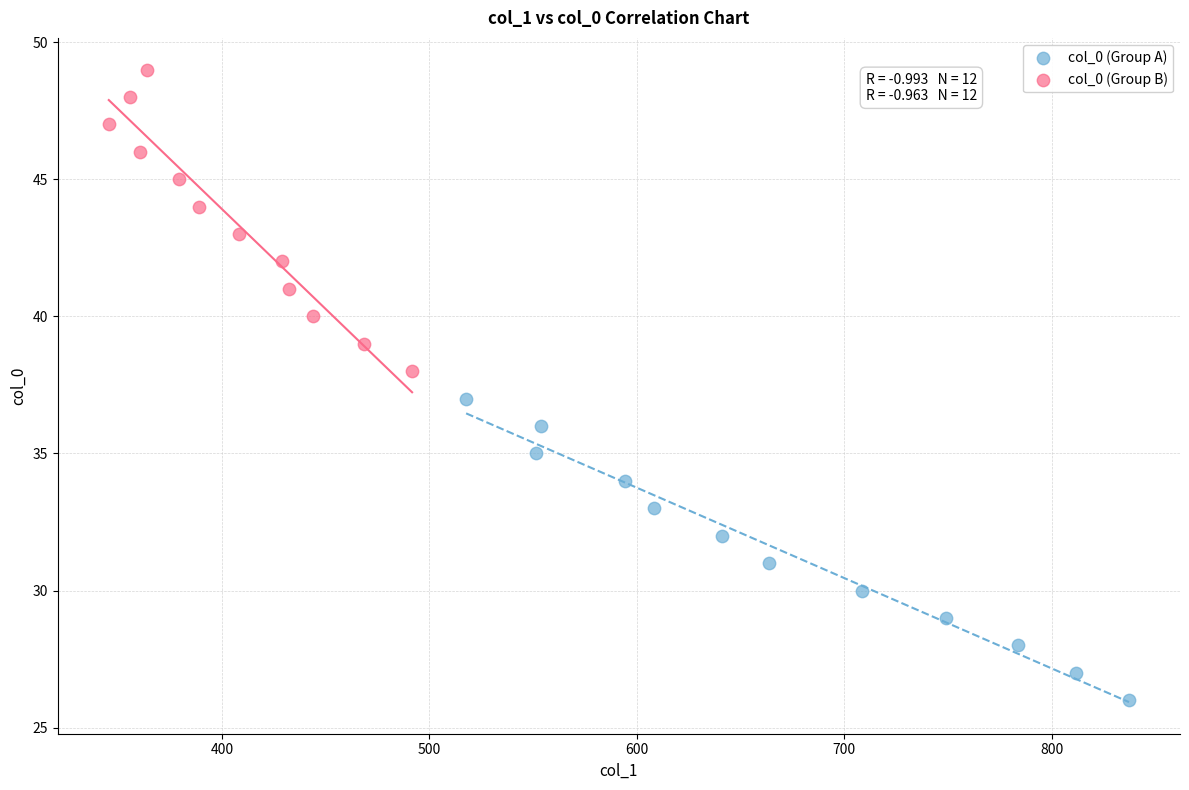

Which series contains the highest Y value?

col_0 (Group B)